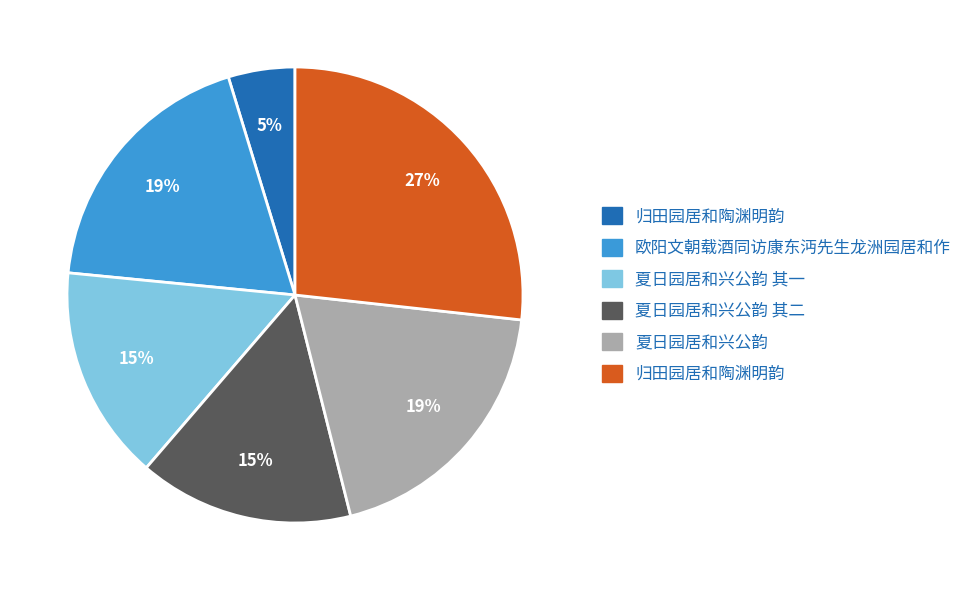

Does any single category account for the majority?

No